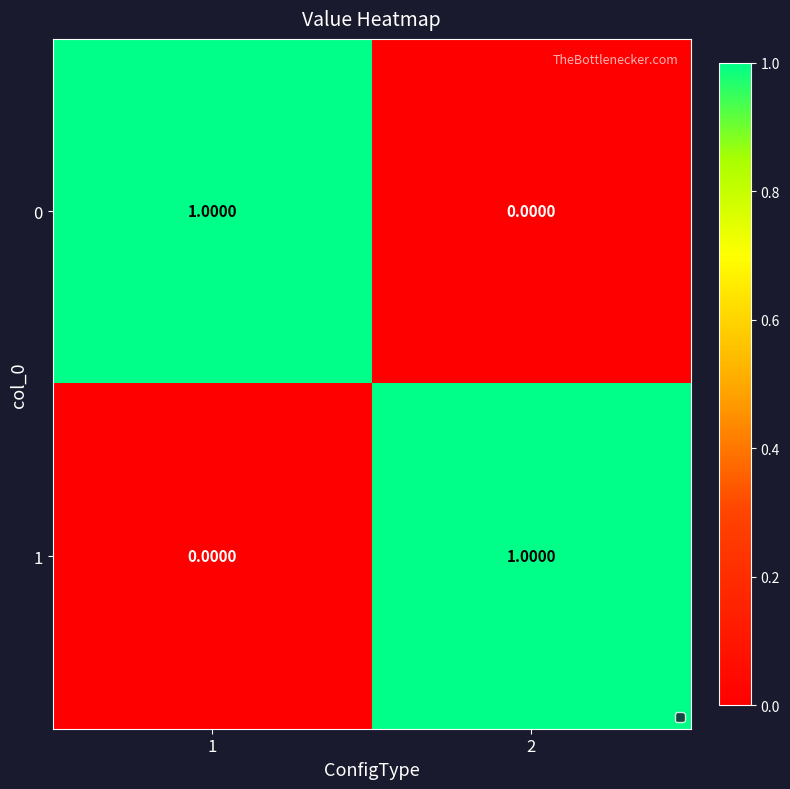

List the labels in order of 1 value, largest first.

2, 1